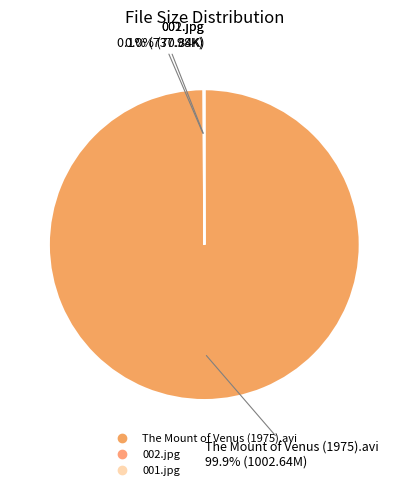

Is there any slice that represents more than half of the pie?

Yes